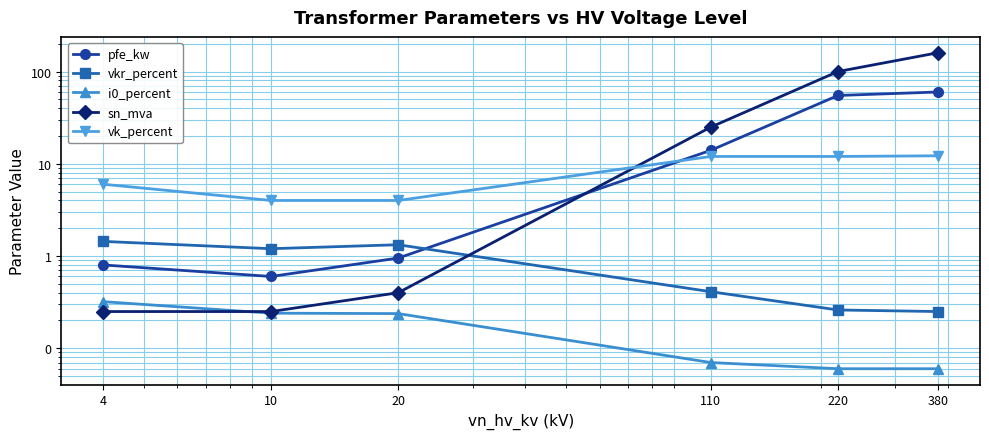

How many lines are shown in the chart?

5